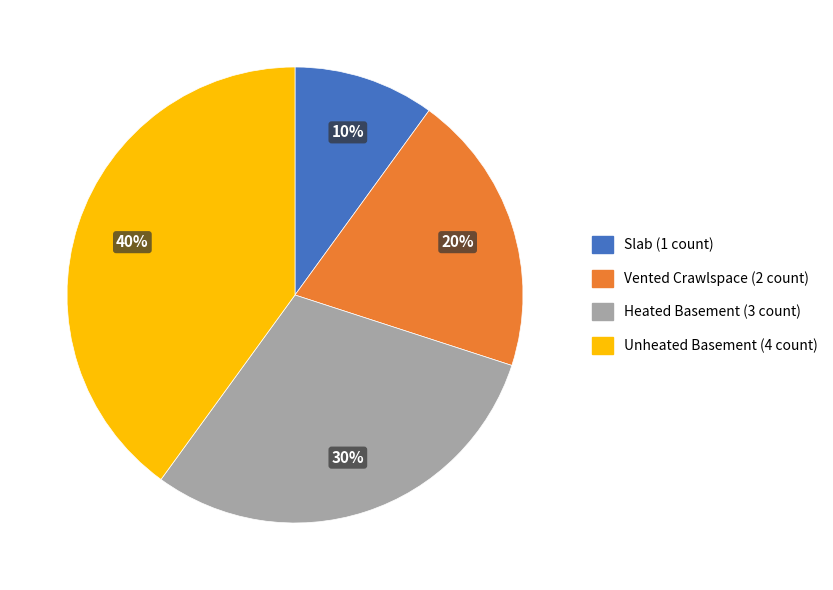

Is the sum of Slab and Heated Basement greater than half?

No